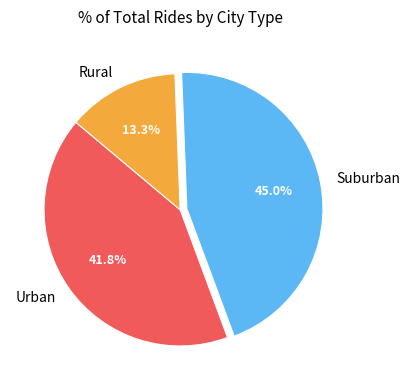

Does Rural account for over 50% of the chart?

No